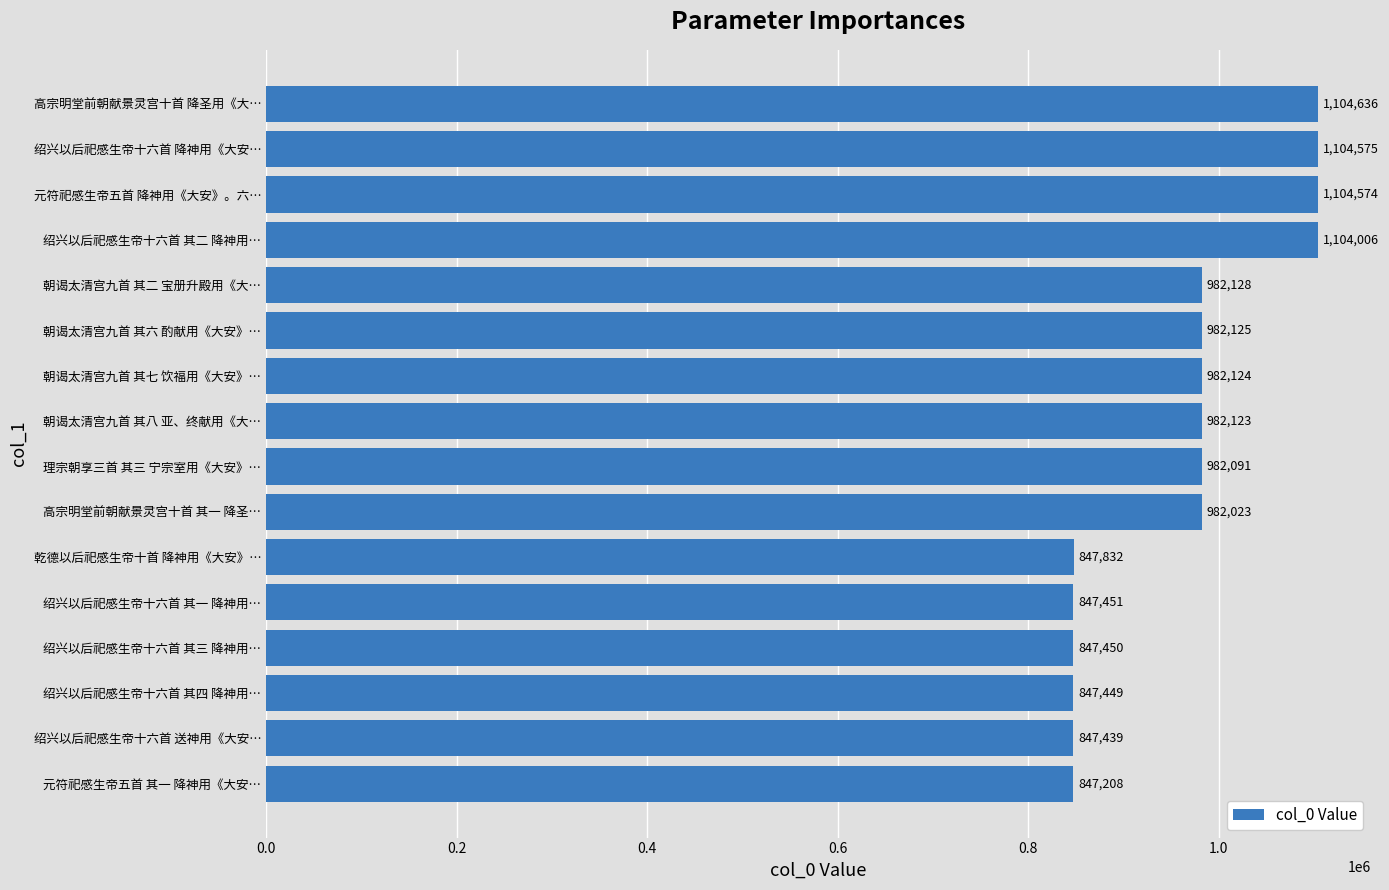

List the labels in order of value, largest first.

高宗明堂前朝献景灵宫十首 降圣用《大…, 绍兴以后祀感生帝十六首 降神用《大安…, 元符祀感生帝五首 降神用《大安》。六…, 绍兴以后祀感生帝十六首 其二 降神用…, 朝谒太清宫九首 其二 宝册升殿用《大…, 朝谒太清宫九首 其六 酌献用《大安》…, 朝谒太清宫九首 其七 饮福用《大安》…, 朝谒太清宫九首 其八 亚、终献用《大…, 理宗朝享三首 其三 宁宗室用《大安》…, 高宗明堂前朝献景灵宫十首 其一 降圣…, 乾德以后祀感生帝十首 降神用《大安》…, 绍兴以后祀感生帝十六首 其一 降神用…, 绍兴以后祀感生帝十六首 其三 降神用…, 绍兴以后祀感生帝十六首 其四 降神用…, 绍兴以后祀感生帝十六首 送神用《大安…, 元符祀感生帝五首 其一 降神用《大安…